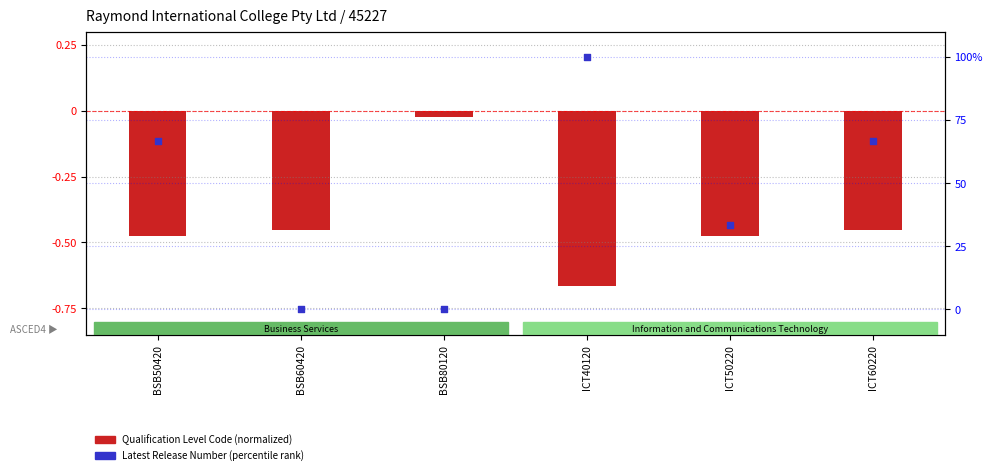

What are all the series names shown in the legend?

Qualification Level Code (normalized), Latest Release Number (percentile)